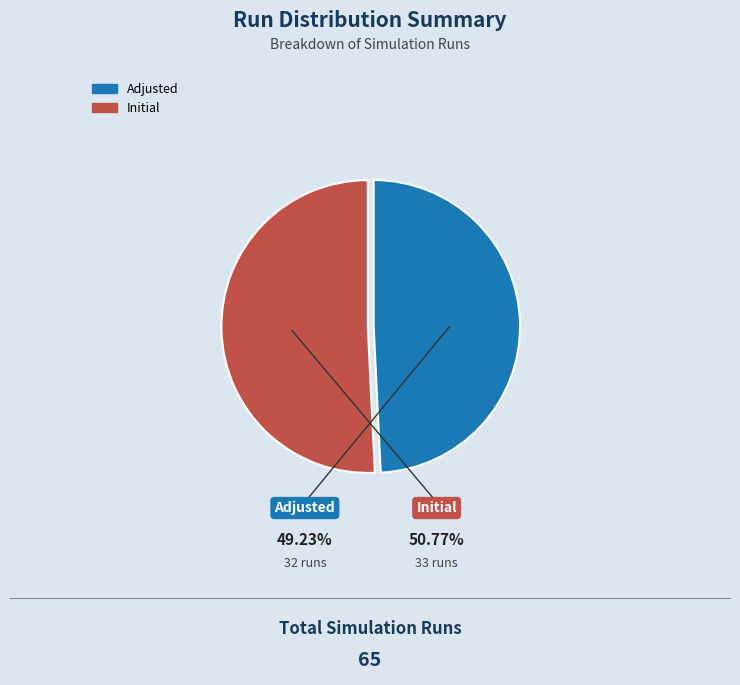

Do Initial and Adjusted together represent more than half of the pie?

Yes